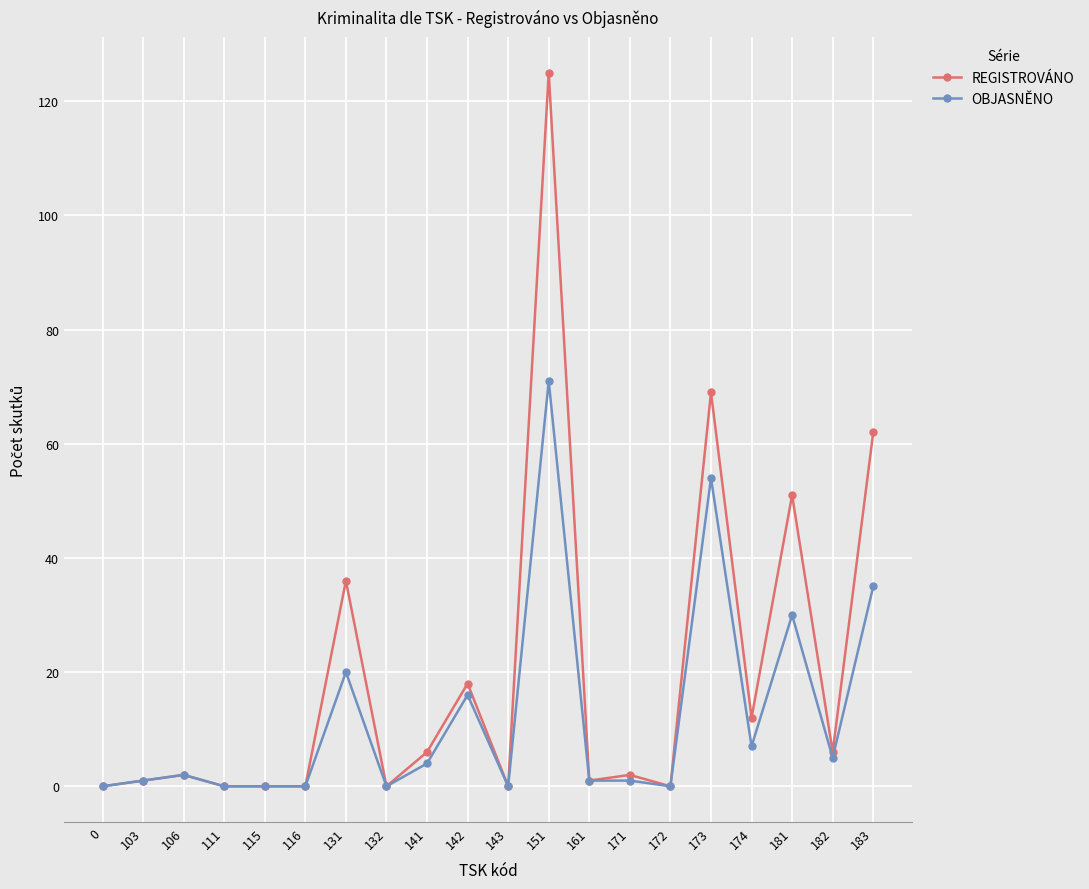

Is it true that OBJASNĚNO equals 0 at 172?

True